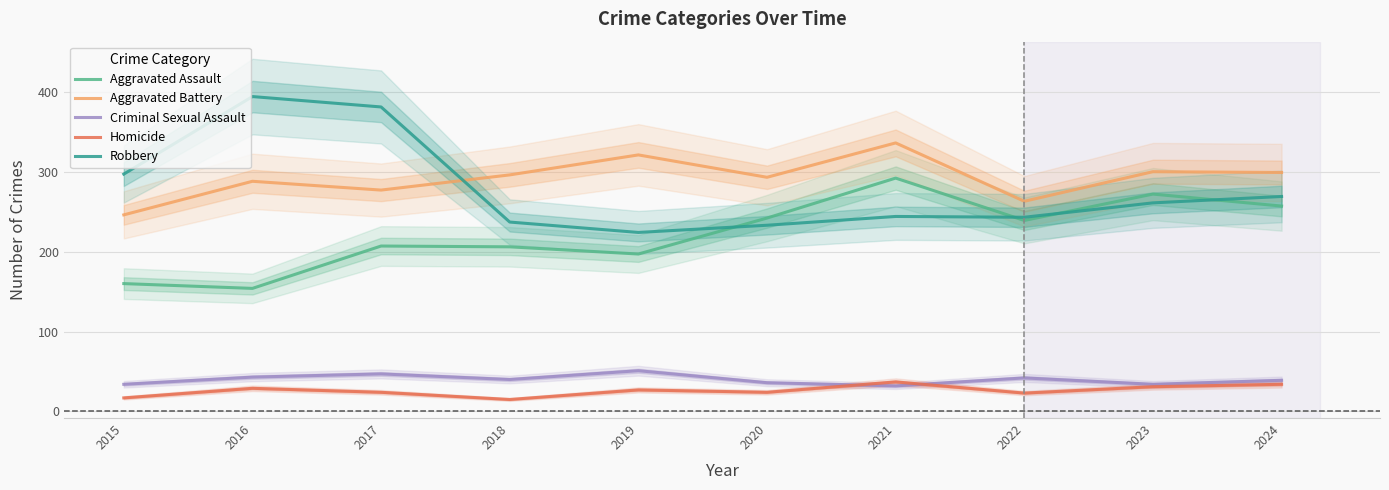

Which series changed the most between 2020 and 2024?

Robbery